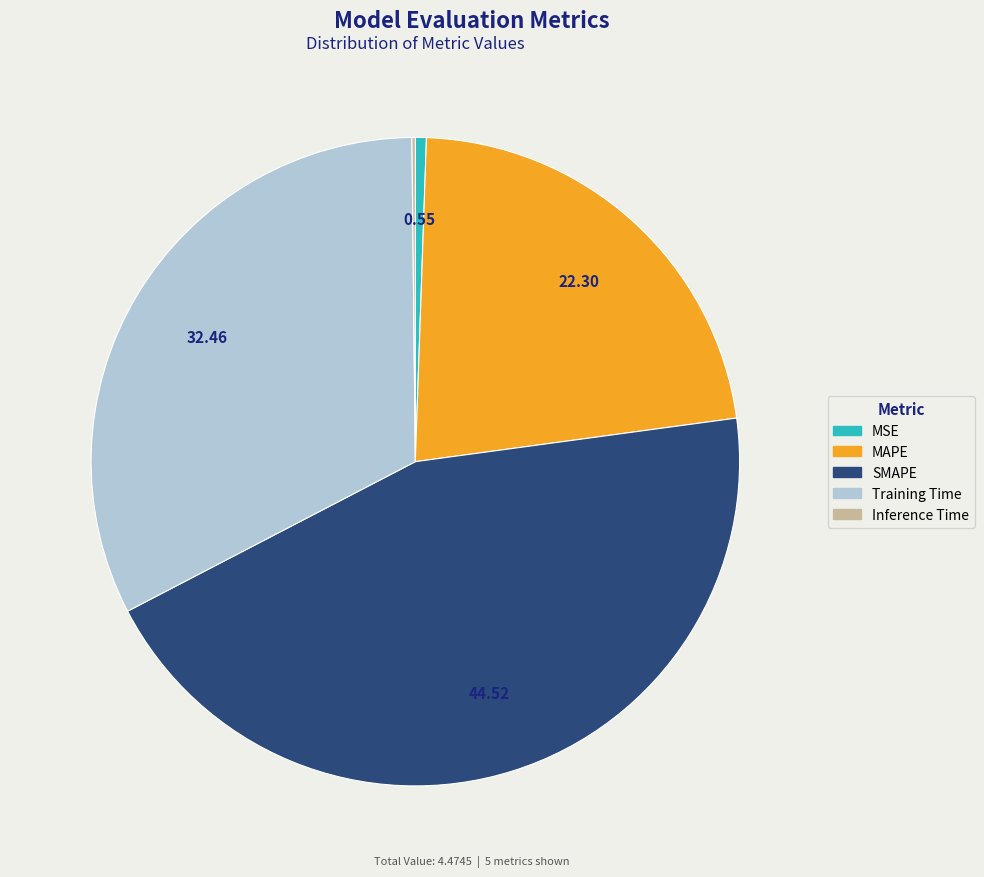

Which slice is the largest?

SMAPE